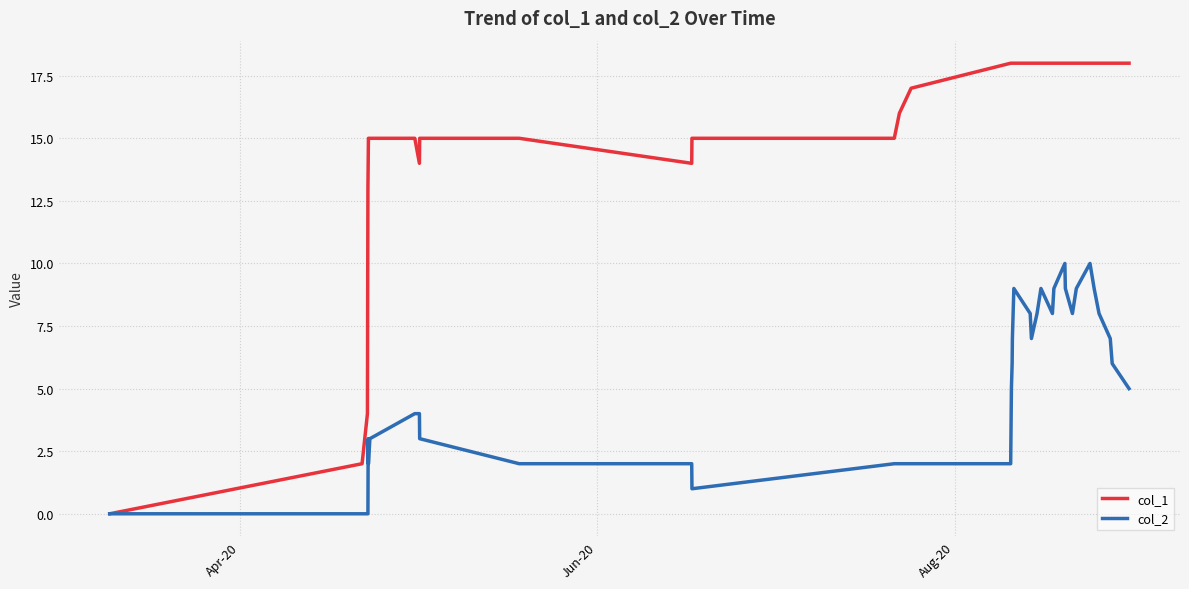

What is the maximum value shown in the chart?

18